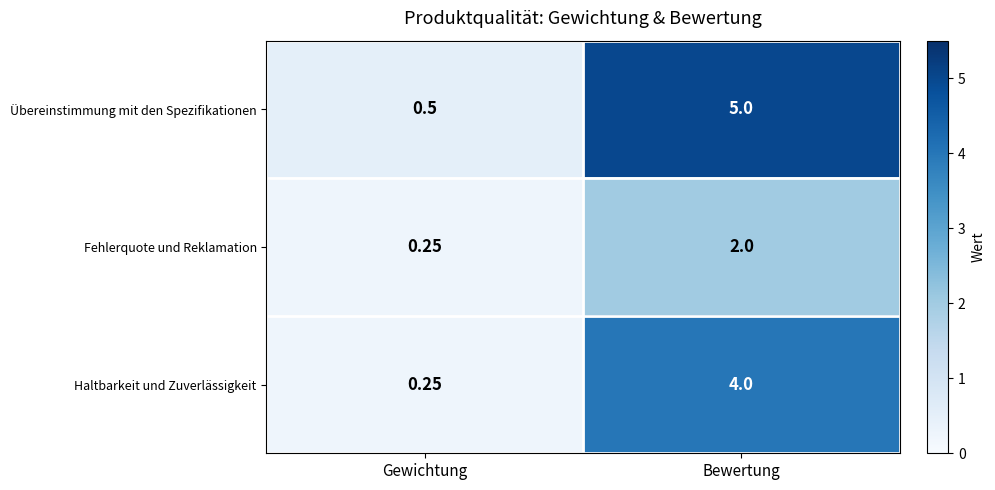

Rank the series by their maximum value, from lowest to highest.

Fehlerquote und Reklamation, Haltbarkeit und Zuverlässigkeit, Übereinstimmung mit den Spezifikationen